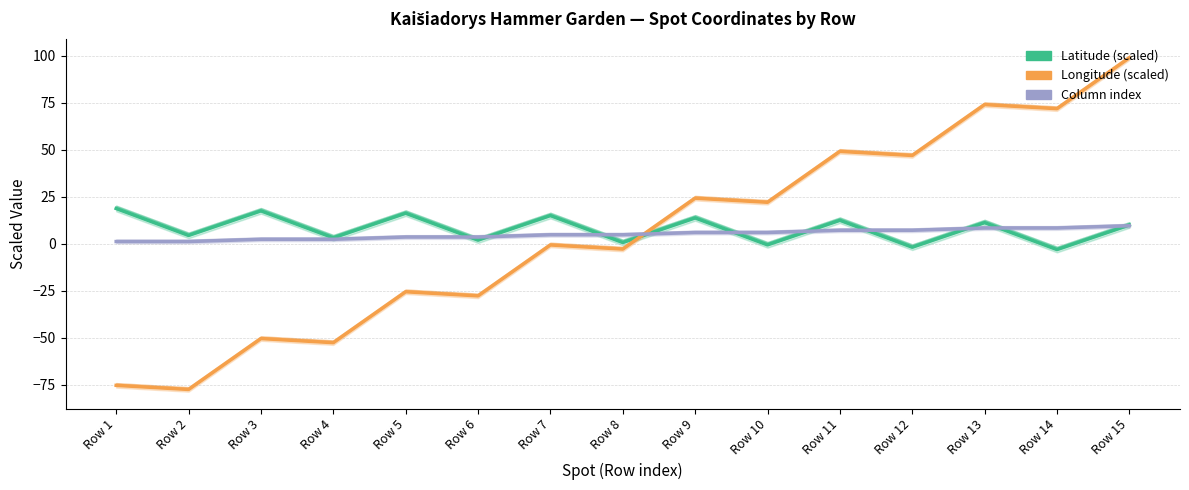

Reading left to right, extract all data points from this chart.

Latitude (scaled): 18.8	4.5	17.5	3.2	16.3	2.0	15.0	0.7	13.8	-0.6	12.5	-1.8	11.3	-3.1	10.0
Longitude (scaled): -75.3	-77.4	-50.4	-52.6	-25.5	-27.7	-0.6	-2.8	24.3	22.1	49.1	47.0	74.0	71.8	98.9
Column index: 1.2	1.2	2.4	2.4	3.6	3.6	4.8	4.8	6.0	6.0	7.2	7.2	8.4	8.4	9.6